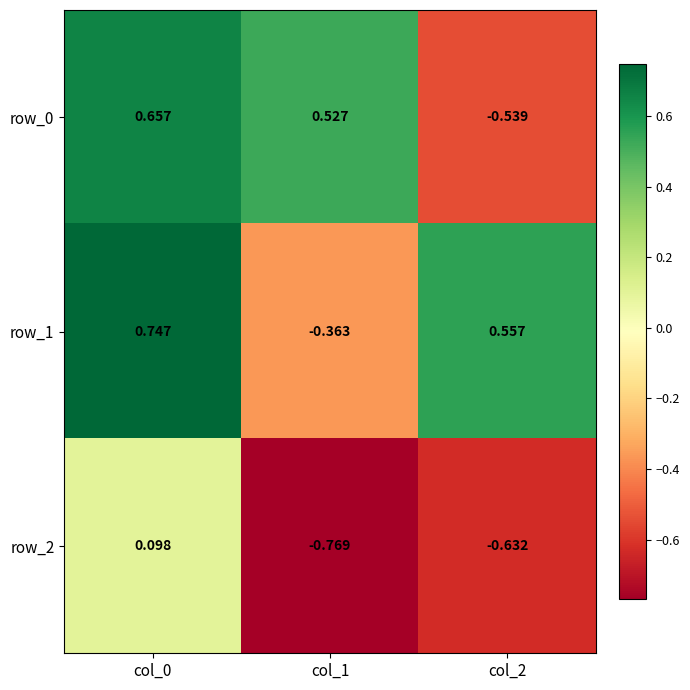

Between col_0 and col_2, which series saw the biggest shift?

row_0